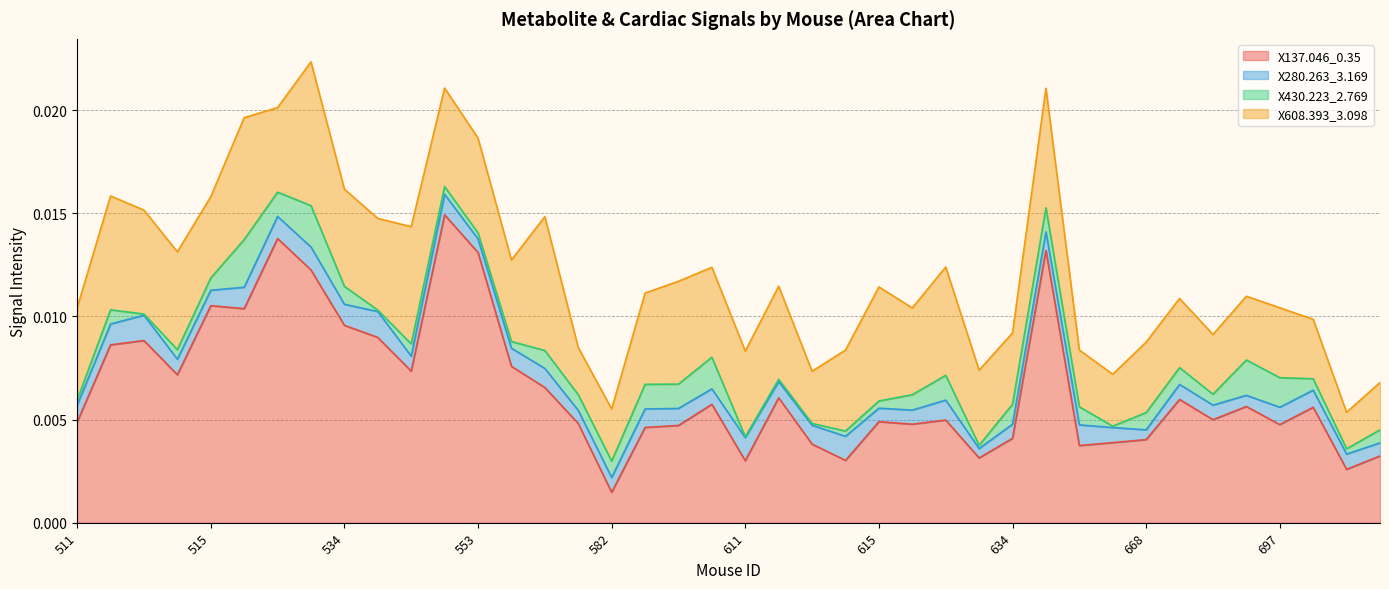

How many times do X608.393_3.098 and X137.046_0.35 cross each other?

10